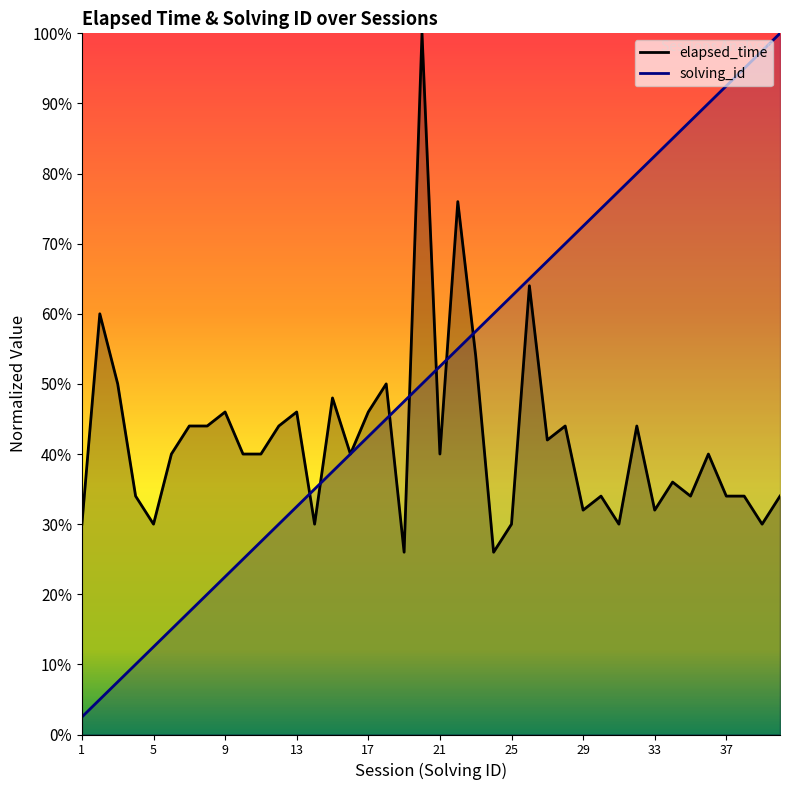

Does the chart display data point markers on the line(s)?

No